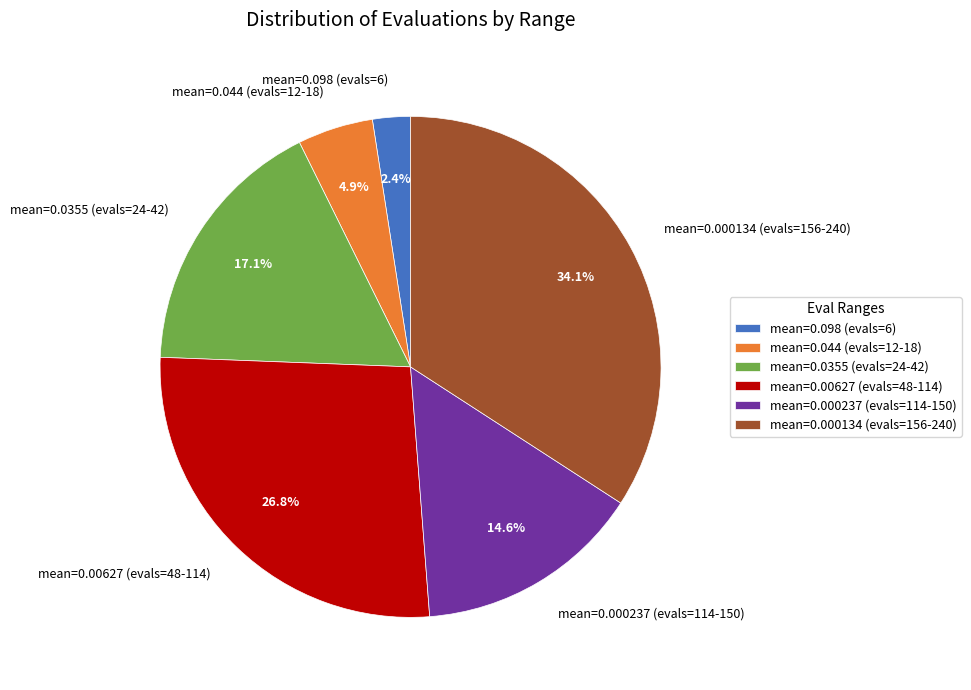

Does any single category account for the majority?

No